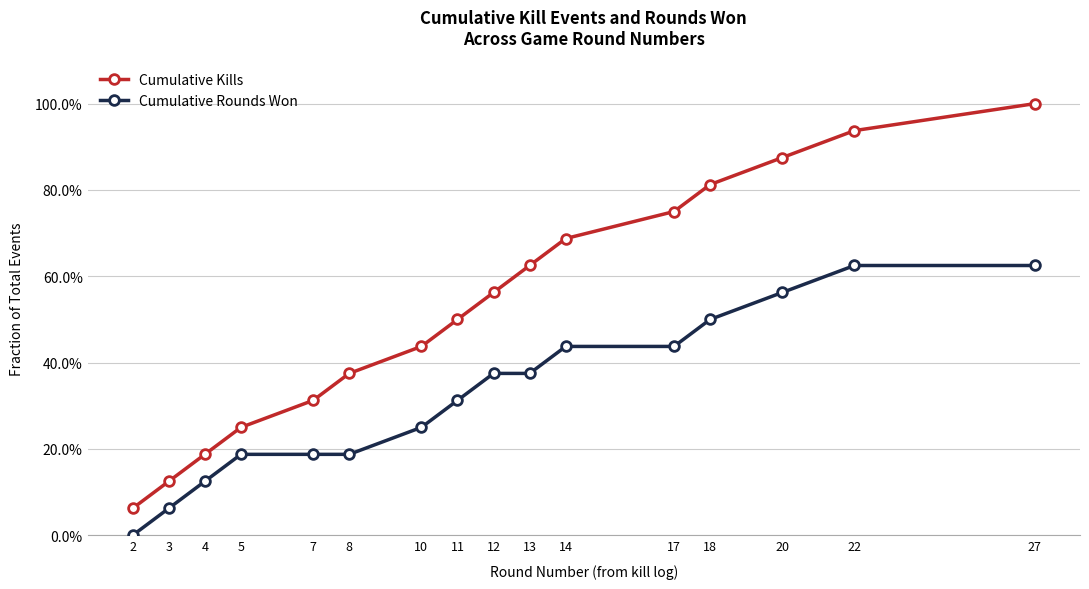

True or false: Cumulative Rounds Won has a value of 0.4 at 10.

False